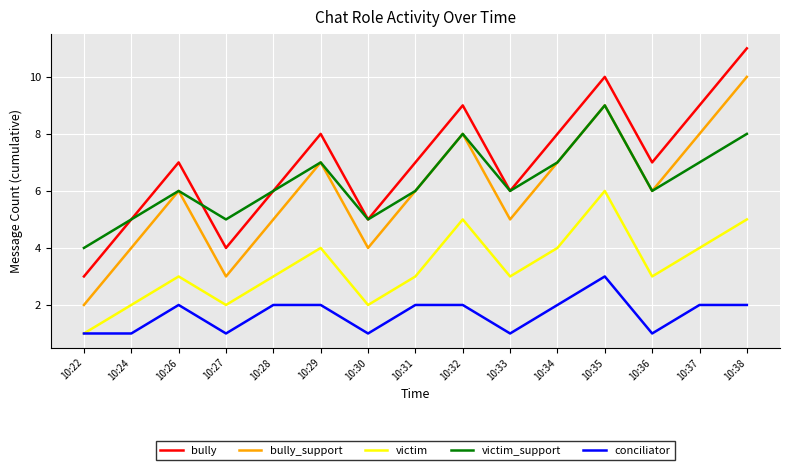

What is the greatest value displayed?

11